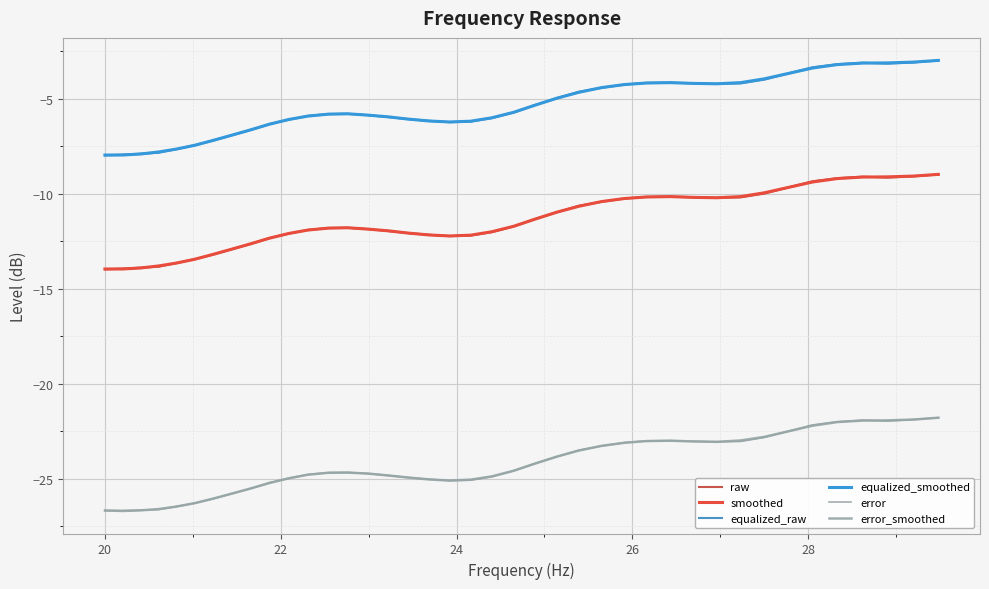

What is the minimum value for error?

-26.7